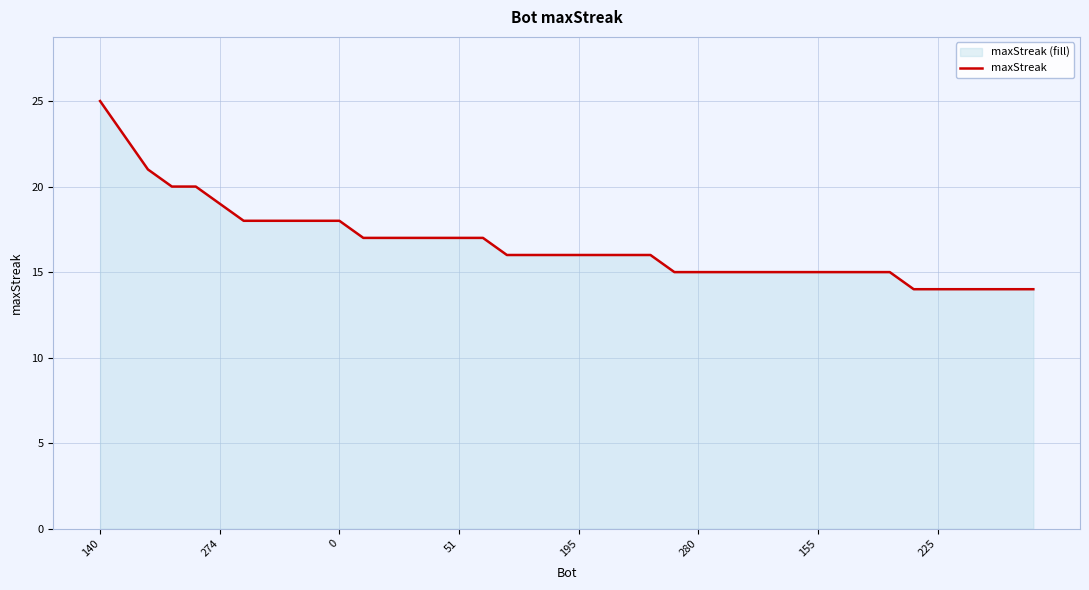

What is the difference between the second highest and minimum values?

9